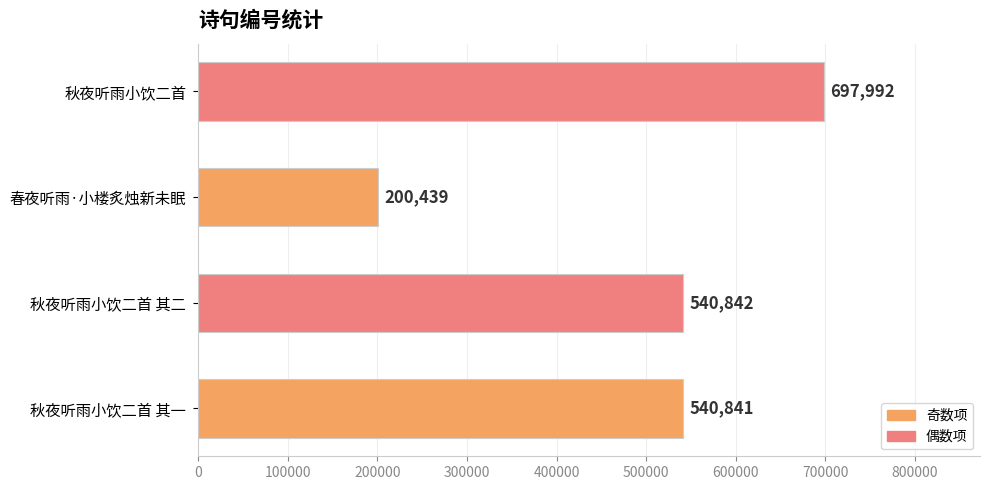

The chart shows a value of 540842 at 秋夜听雨小饮二首 其二. True or false?

True